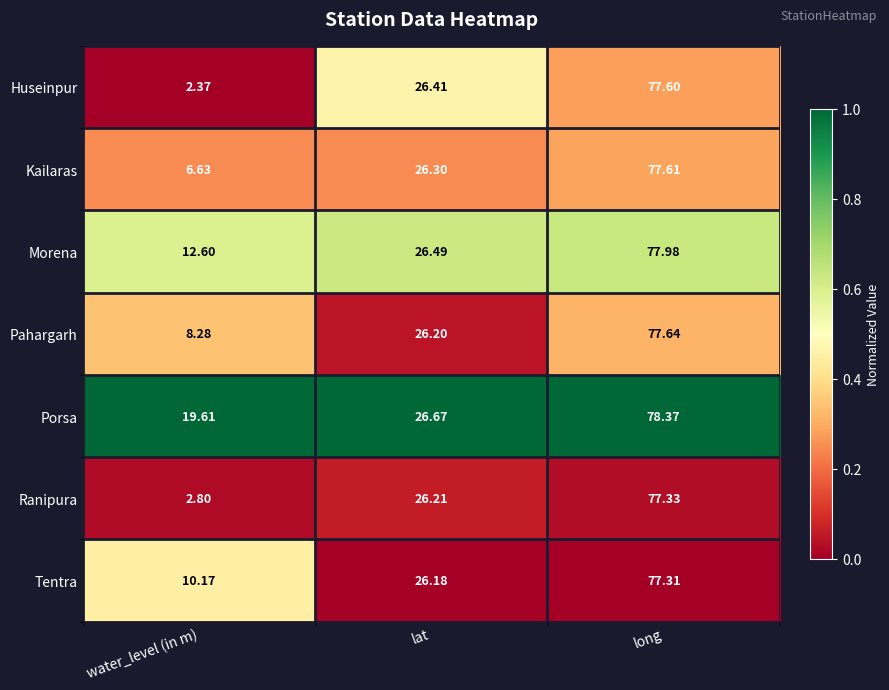

Which series changed the most between water_level (in m) and long?

Huseinpur